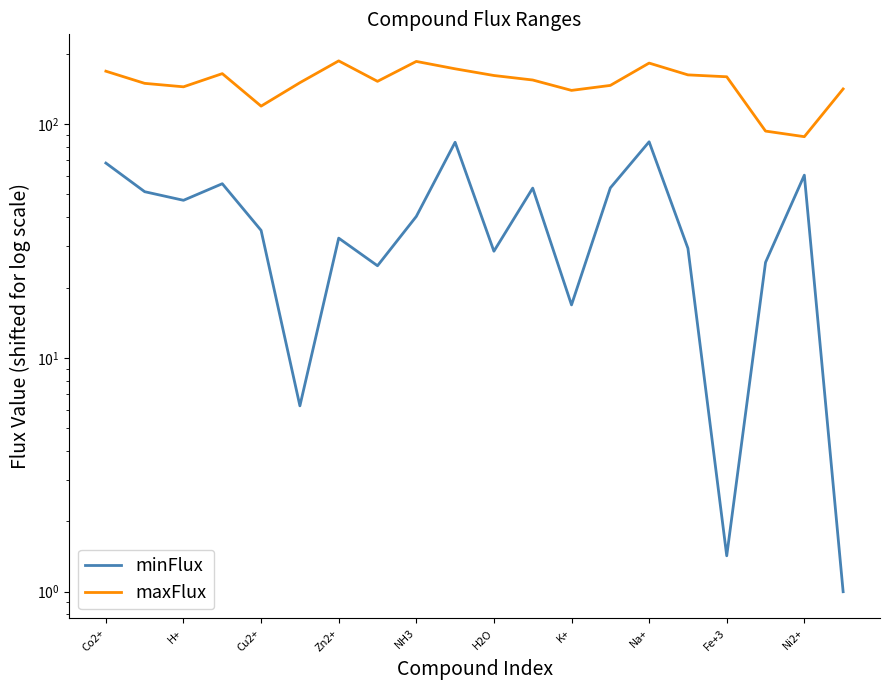

At how many categories does at least one series exceed 112?

18